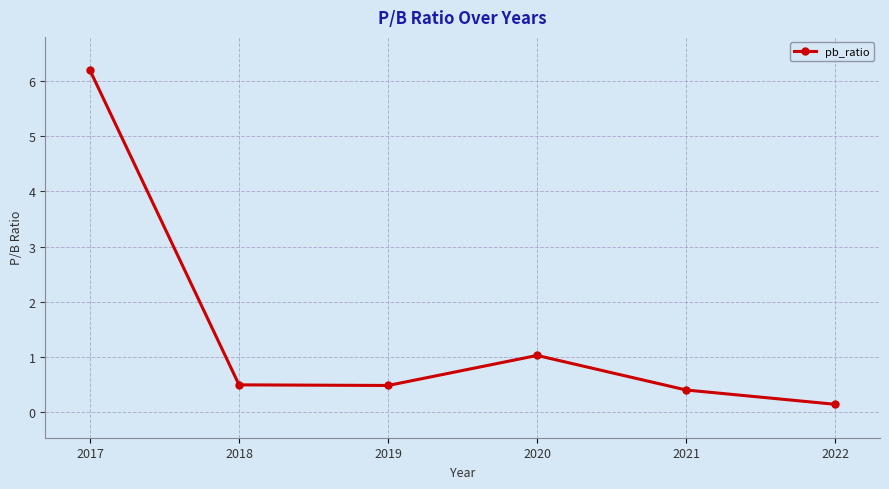

The value at 2021 is 0.4. True or false?

True